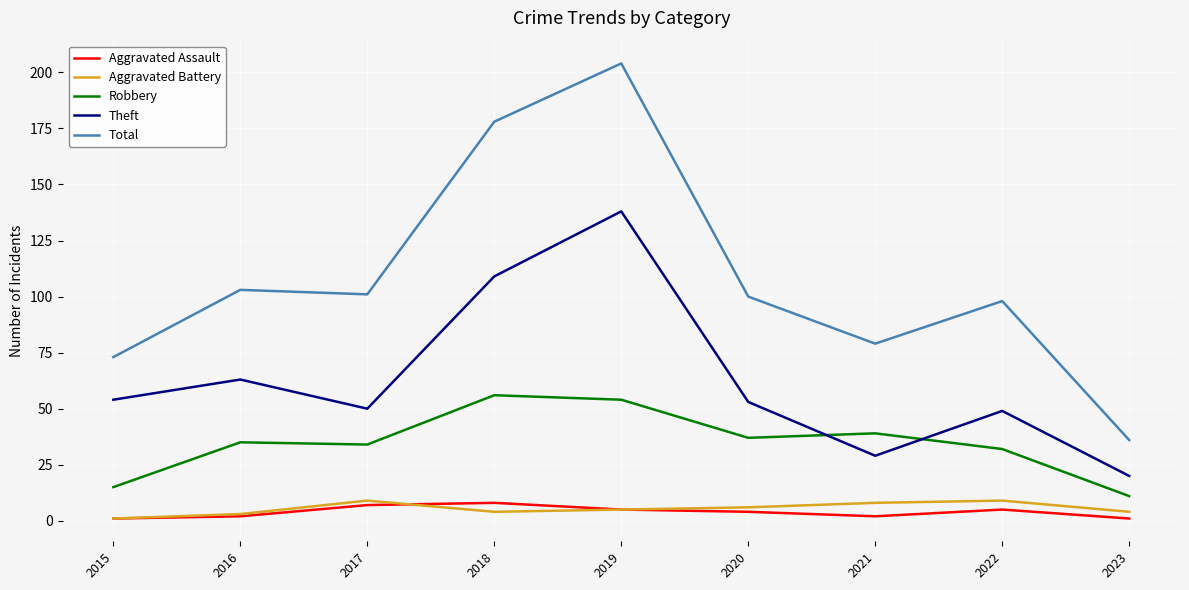

Which series has the largest total across all categories?

Total